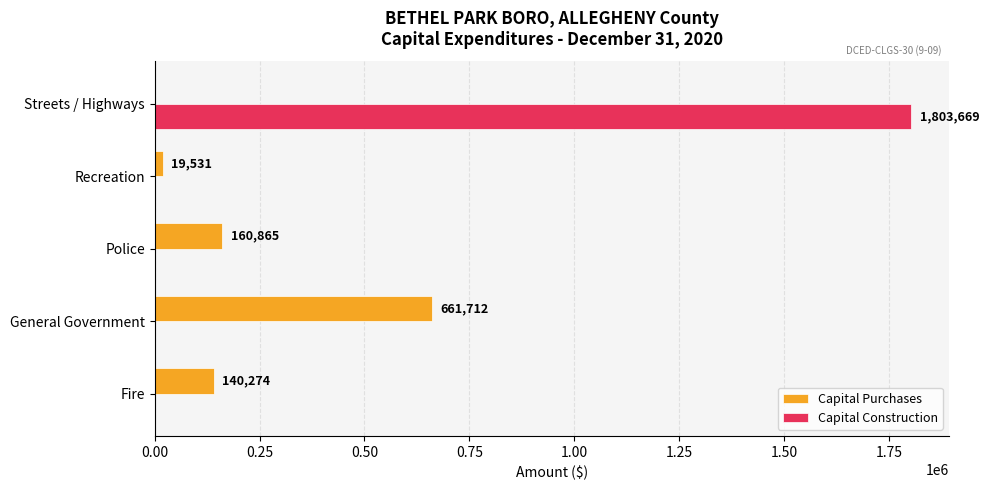

What is the sum of all Capital Construction values?

1803669